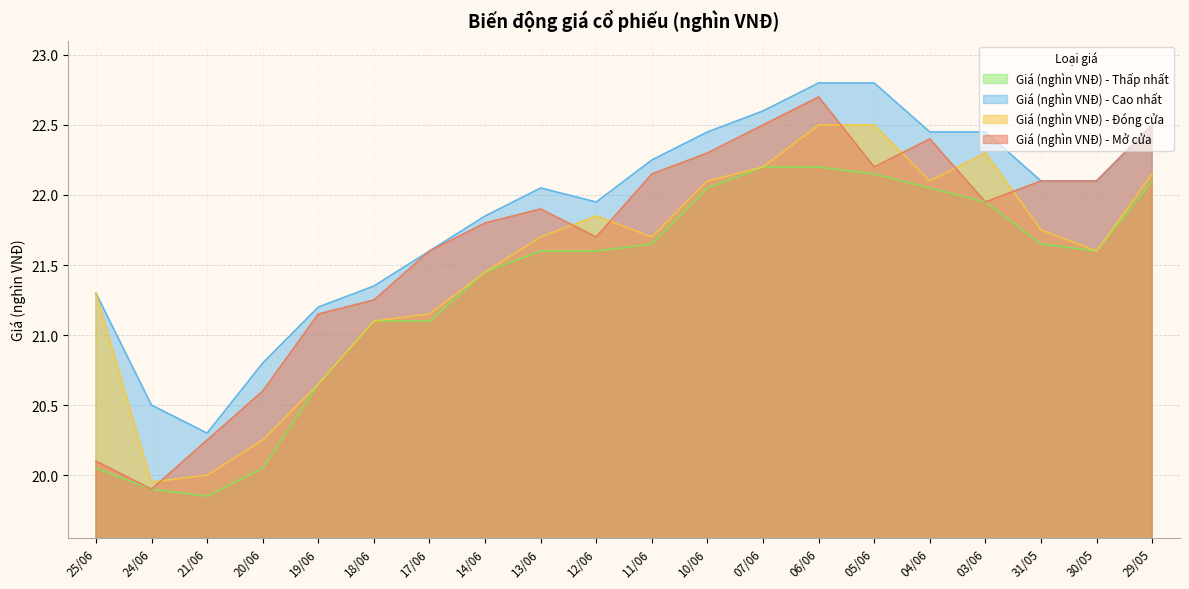

At which category is the sum across all series the highest?

06/06